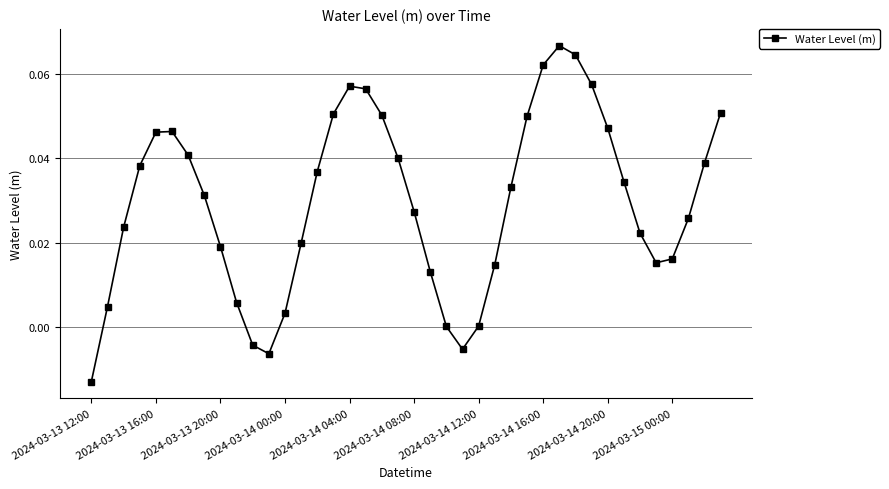

How many interior local valleys (lower than both neighbors) does the data have?

3